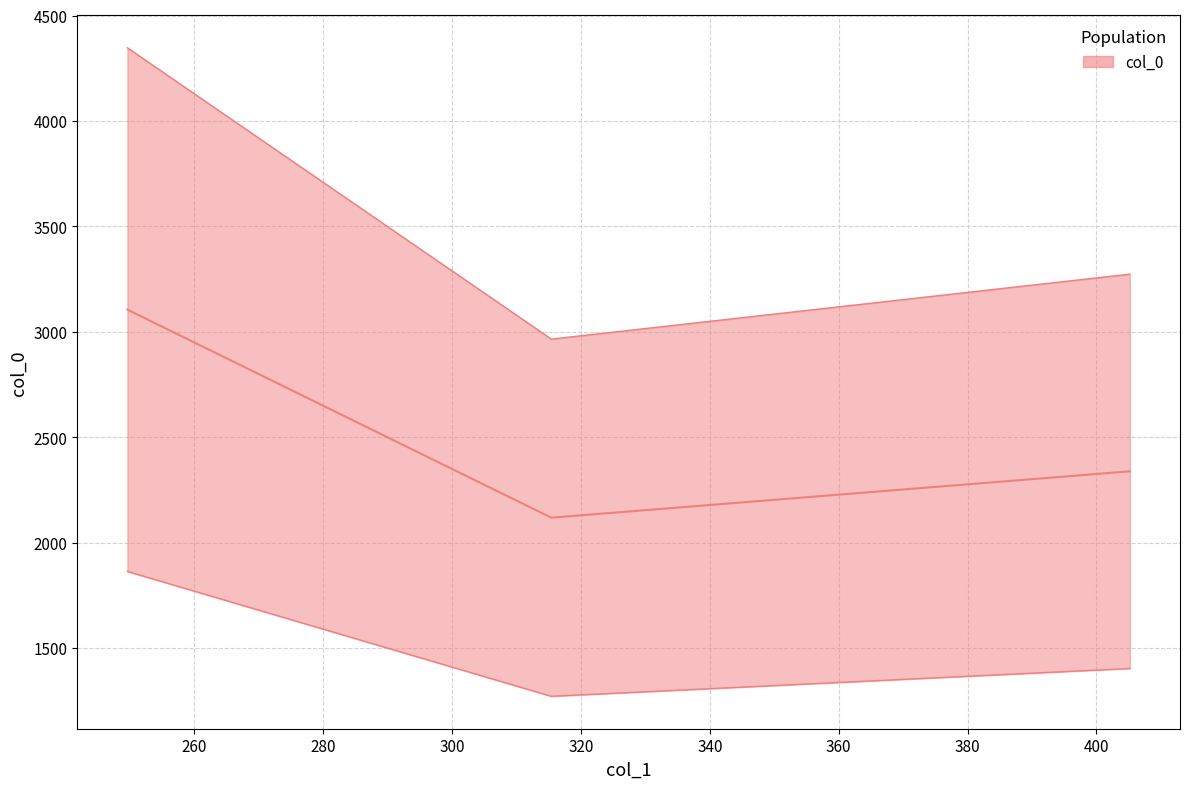

Rank the categories by value from highest to lowest.

249.6, 405.2, 315.4